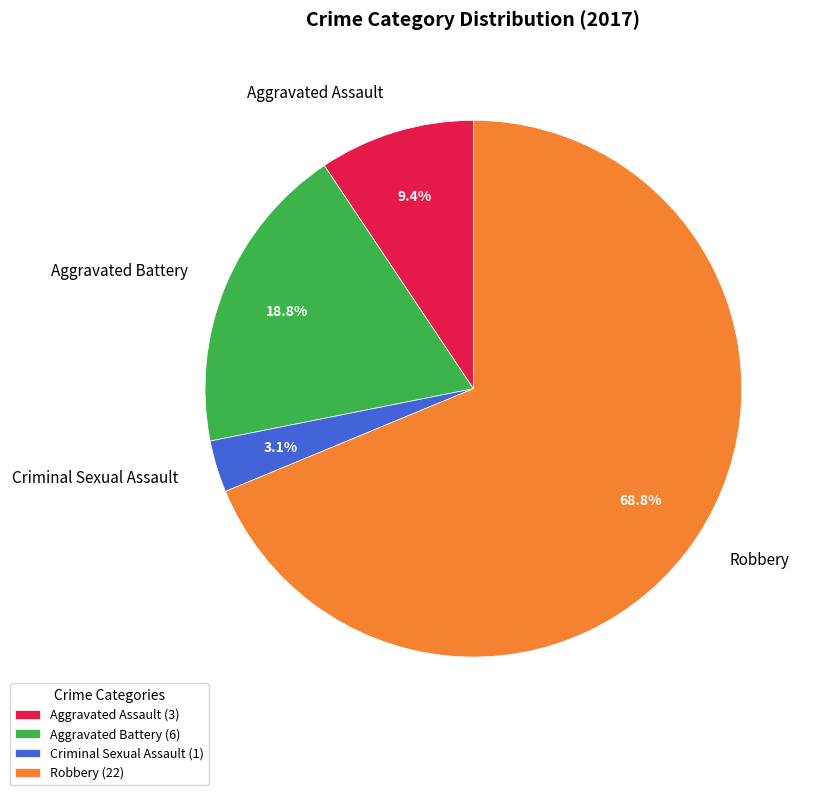

True or false: Robbery accounts for 69% of the total.

True